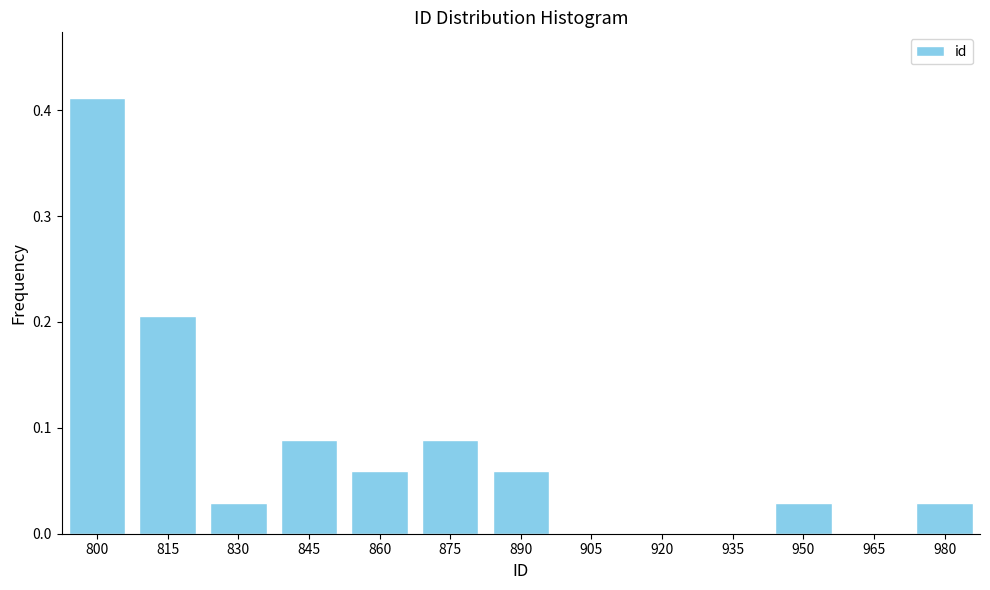

Between 920 and 980, which is larger?

980